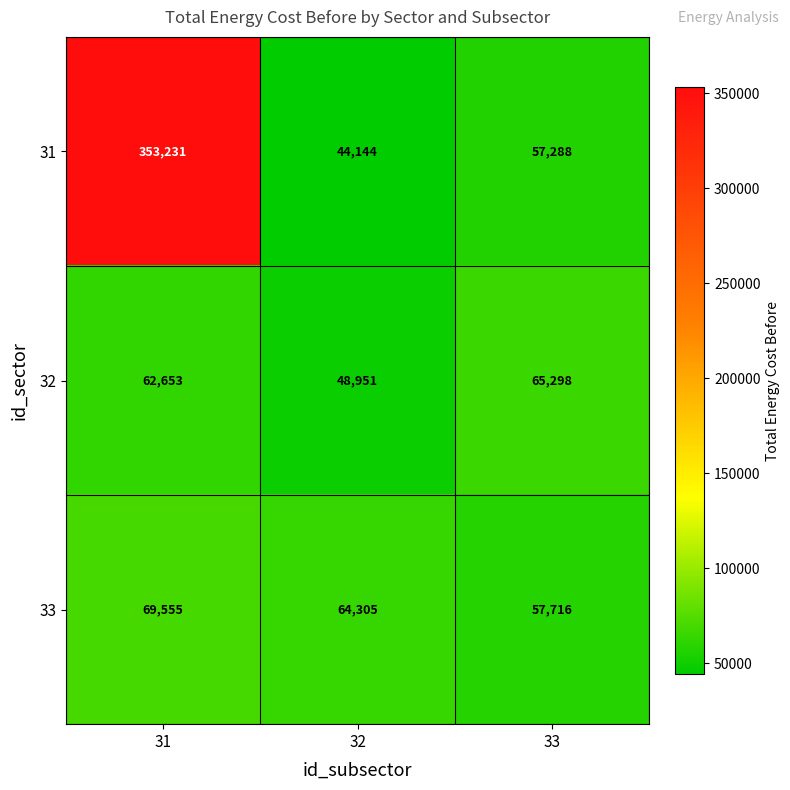

The 31 series shows 16802 at 32. True or false?

False